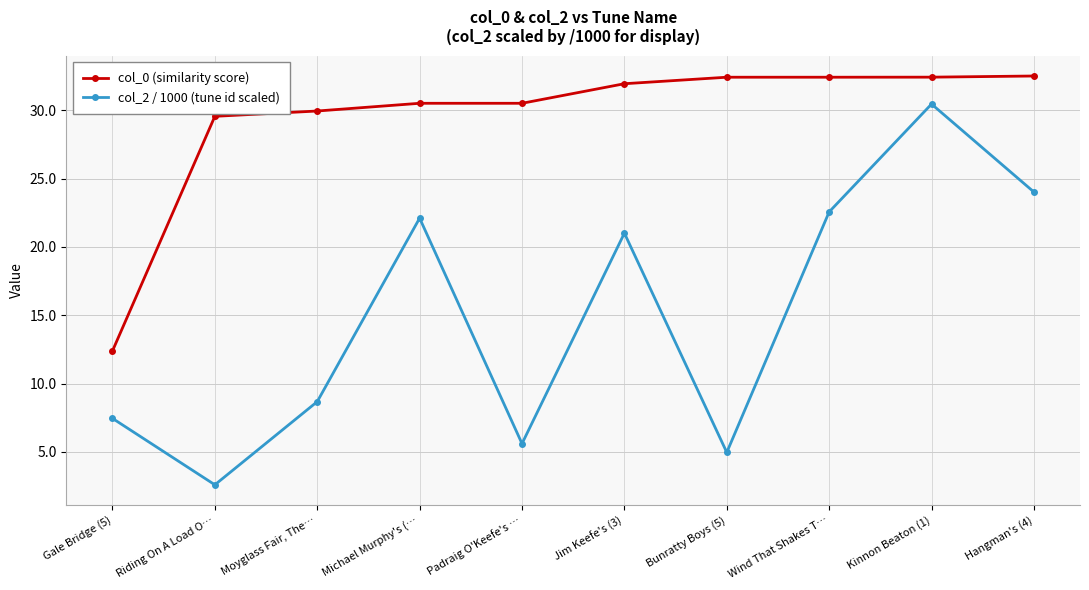

What is the difference between the col_0 (similarity score) values at Kinnon Beaton (1) and Gale Bridge (5)?

20.0